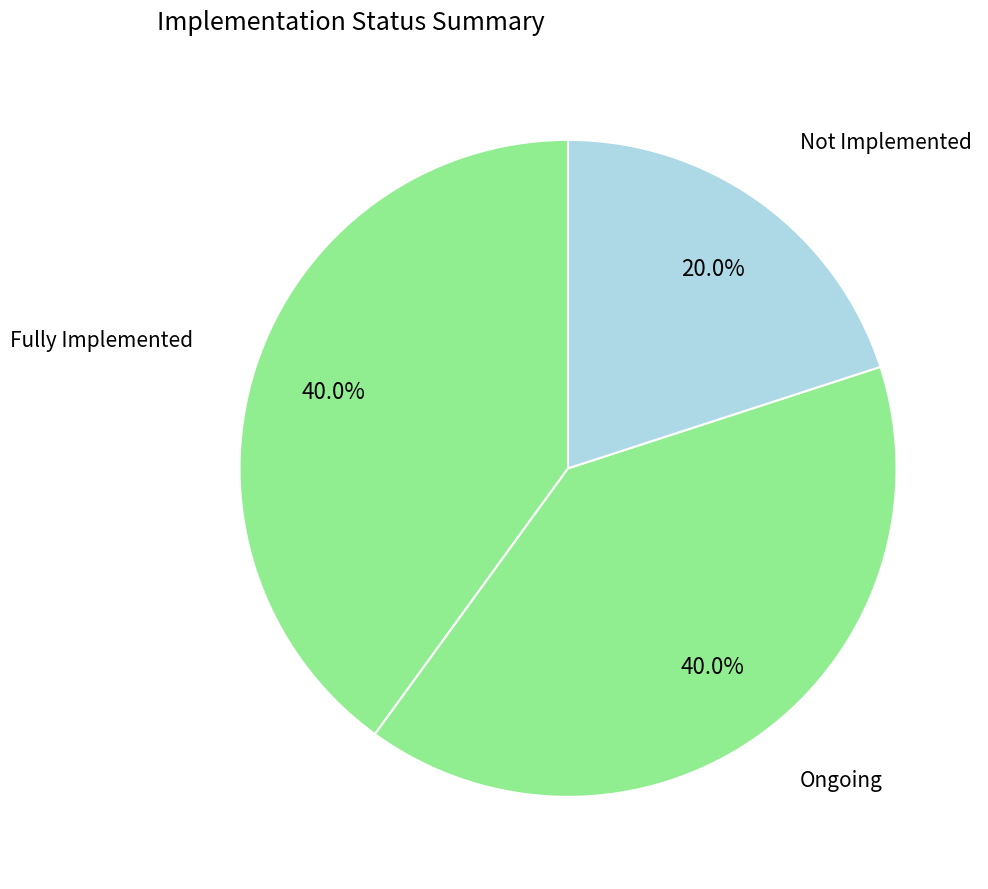

Count the number of slices in the pie.

3